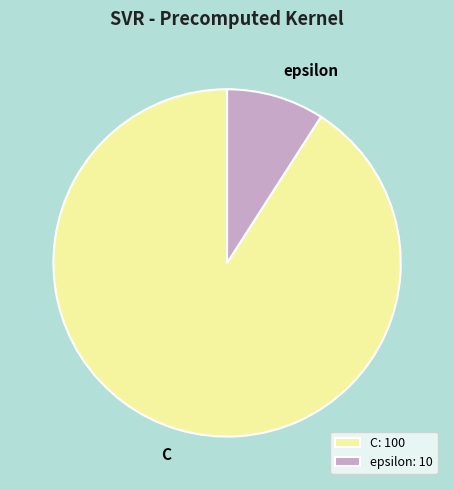

True or false: epsilon accounts for 9% of the total.

True